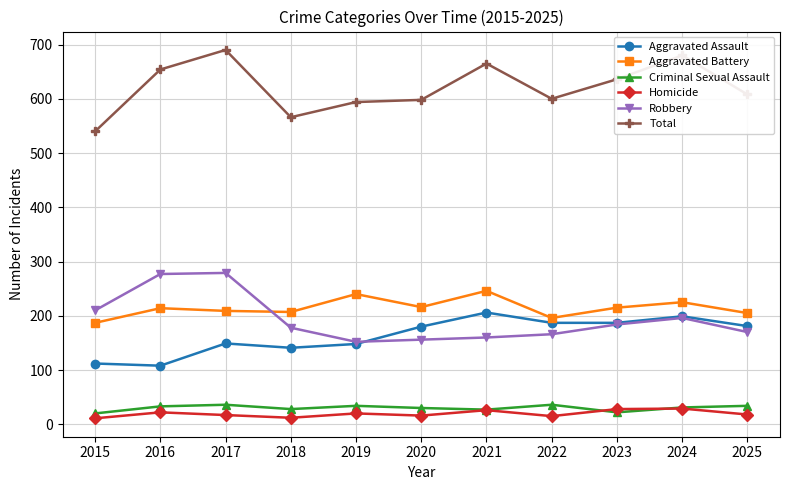

Is the value of Homicide at 2021 greater than the value of Total at 2025?

No